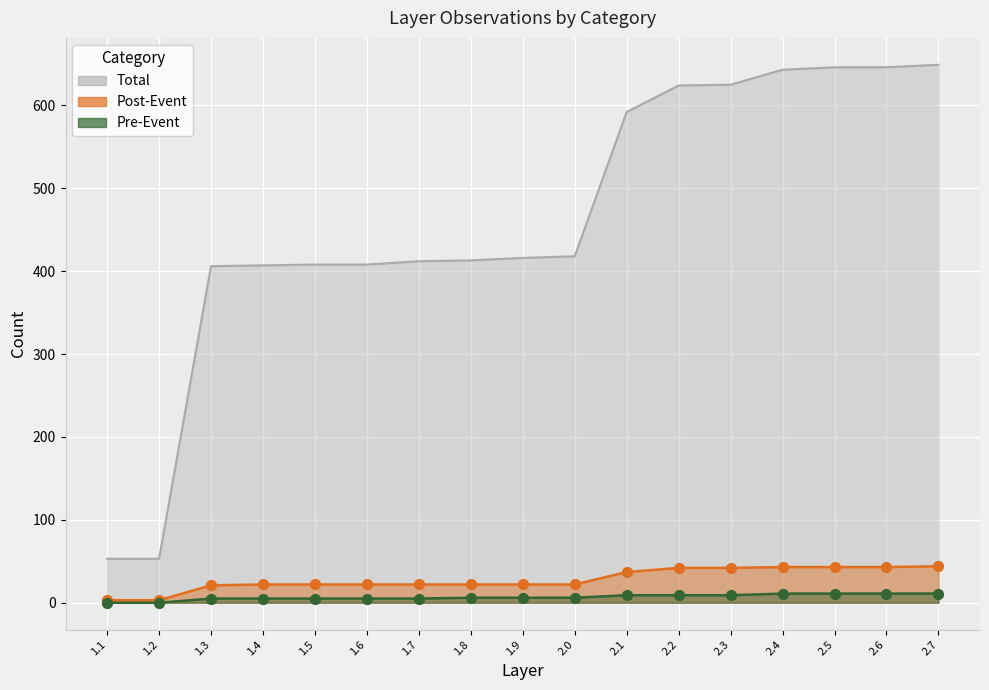

What is the total value across all series at 1.8?

441